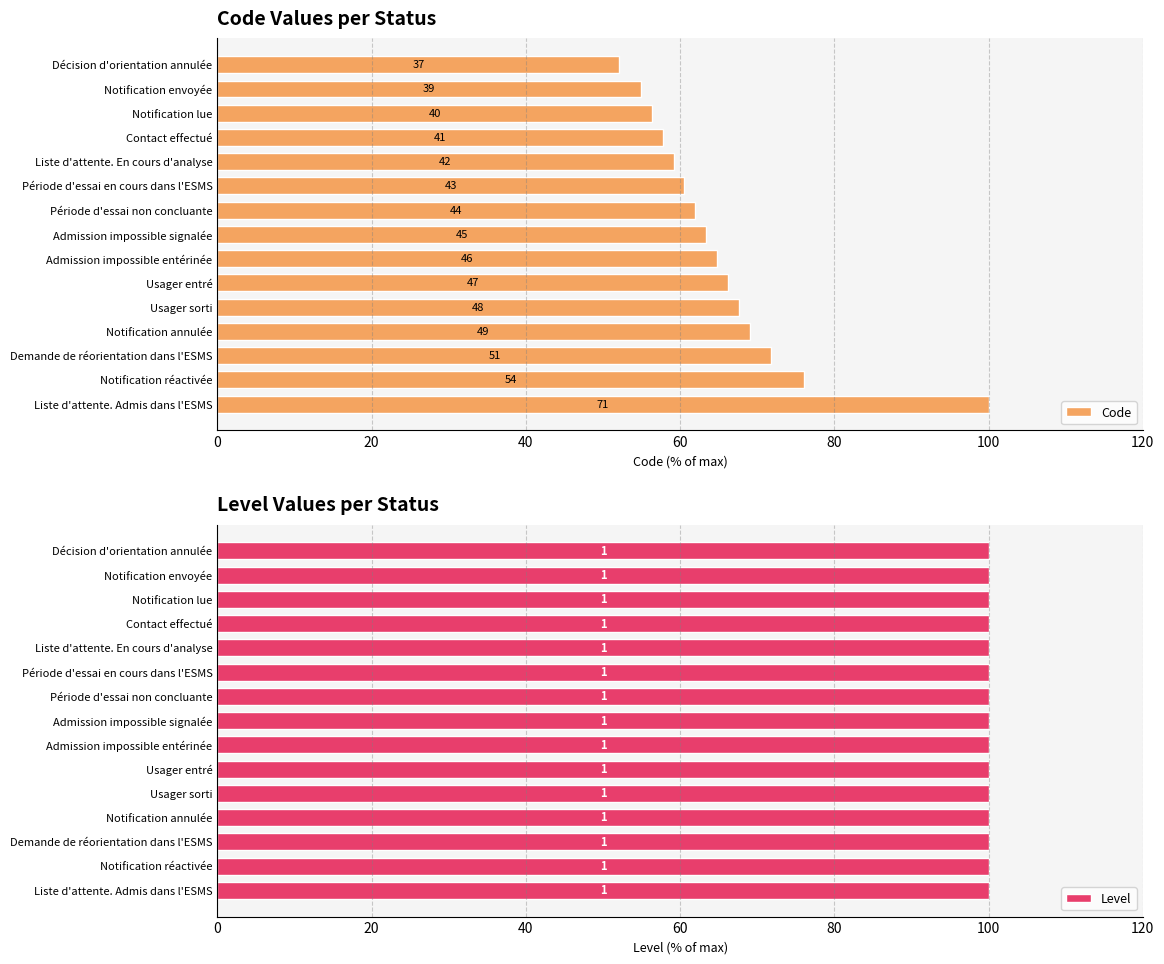

Between Usager entré and Notification réactivée, which is larger?

Notification réactivée